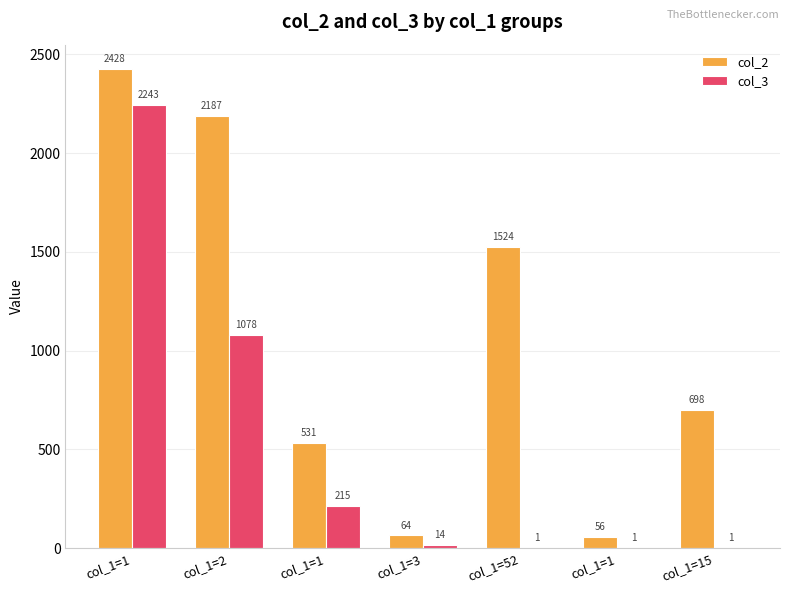

The value of col_3 at col_1=2 is 1078. True or false?

True